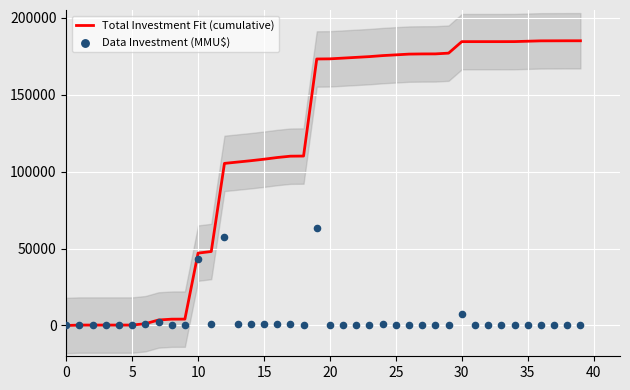

Which series has the widest spread of Y values?

Total Investment Fit (cumulative)